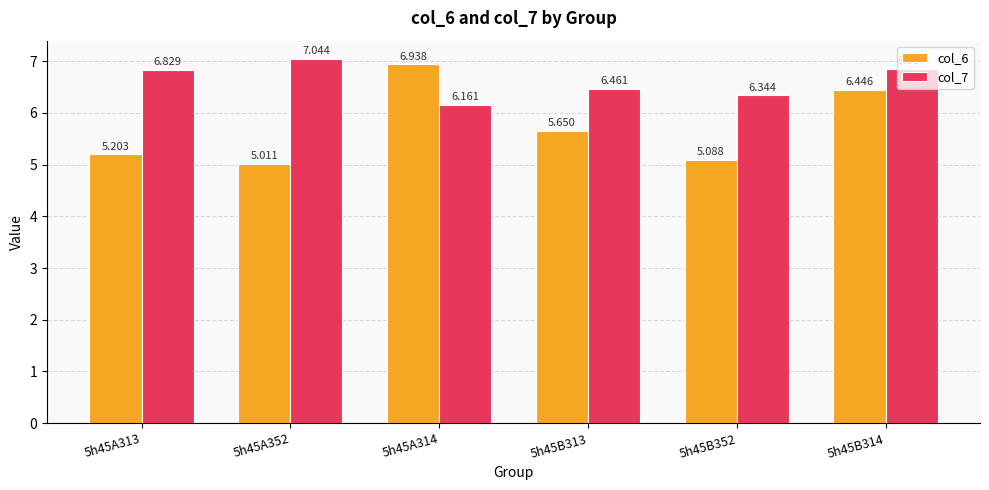

Rank the categories by col_6 value from highest to lowest.

5h45A314, 5h45B314, 5h45B313, 5h45A313, 5h45B352, 5h45A352